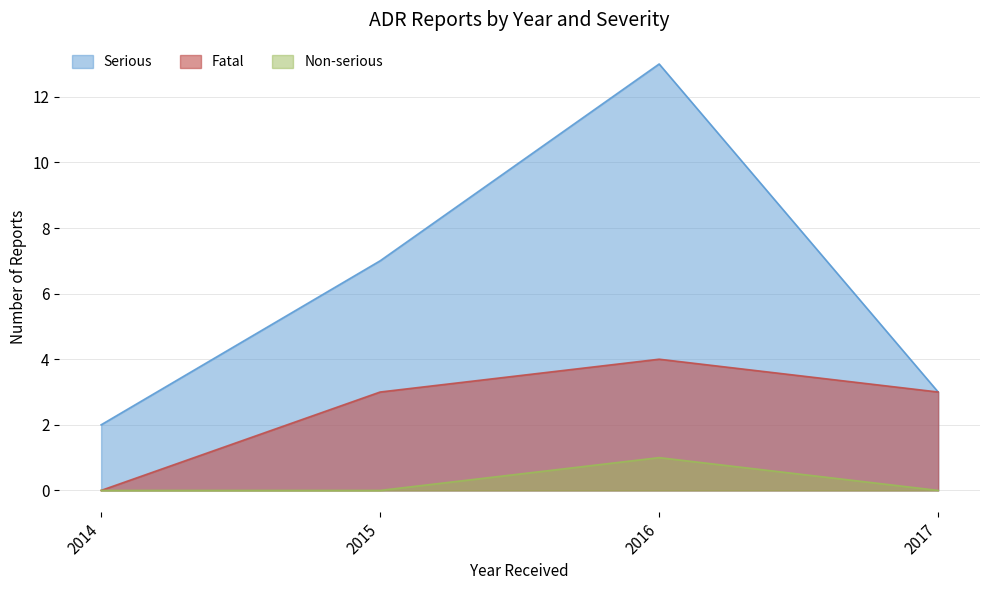

The value of Fatal at 2016 is 1. True or false?

False